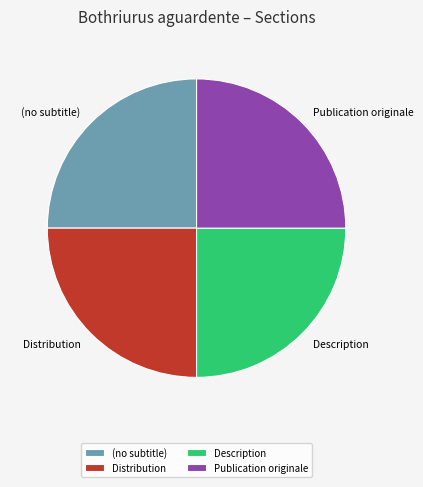

Approximately how many times larger is the value at Distribution compared to Publication originale?

1.0